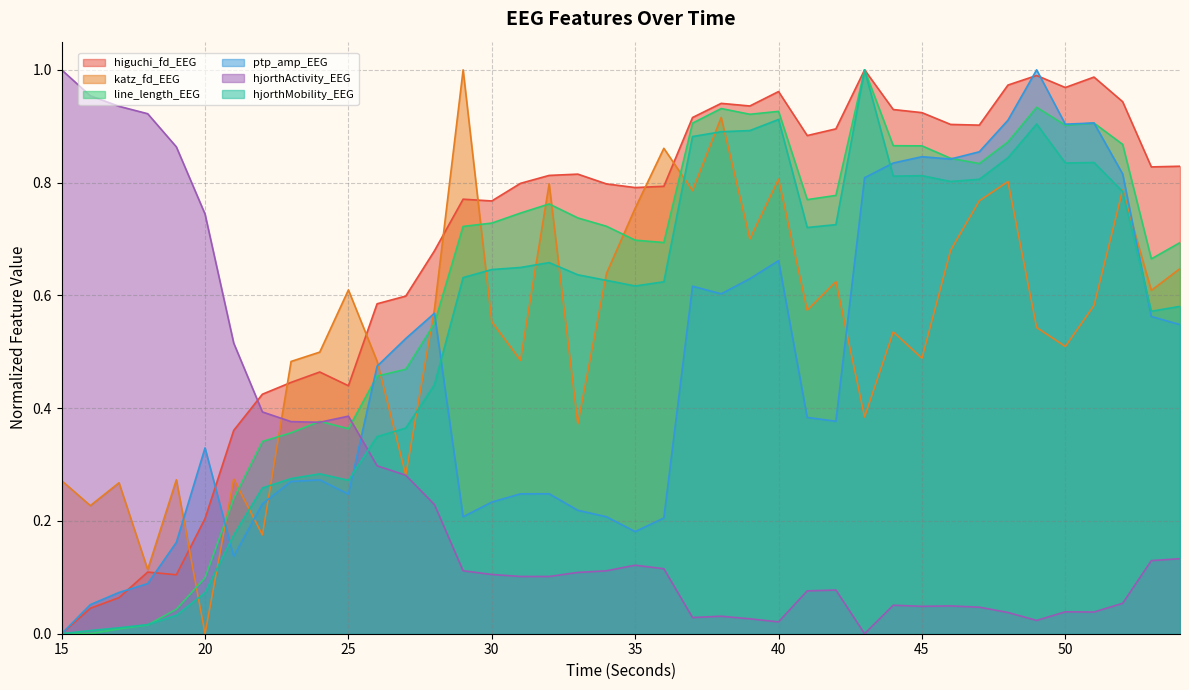

True or false: katz_fd_EEG has more than 1 points higher than both neighbors.

True